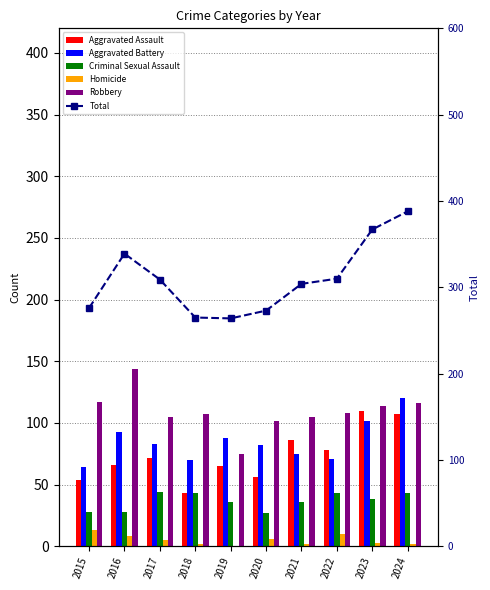

What are all the series names shown in the legend?

Aggravated Assault, Aggravated Battery, Criminal Sexual Assault, Homicide, Robbery, Total